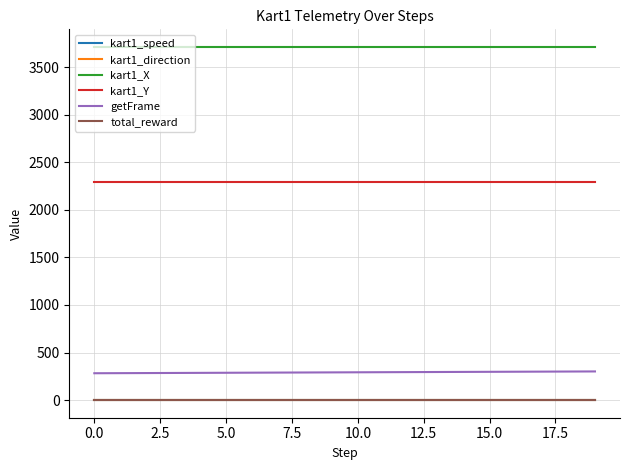

Does the chart display data point markers on the line(s)?

No